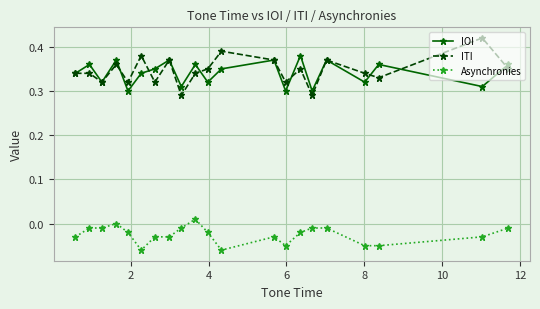

Which series has the largest range (max minus min)?

ITI